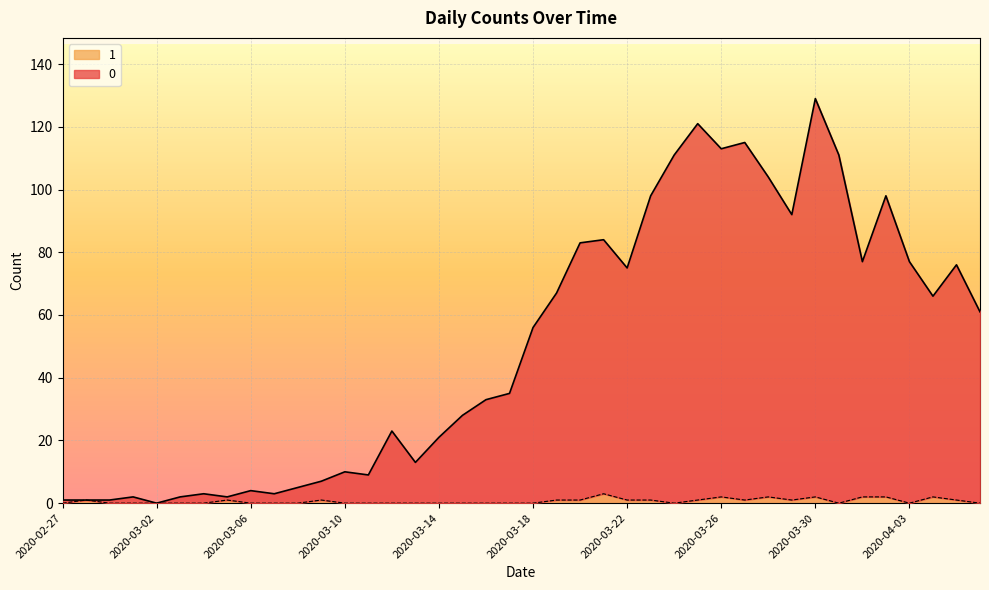

True or false: 1 and 0 intersect in this chart.

False